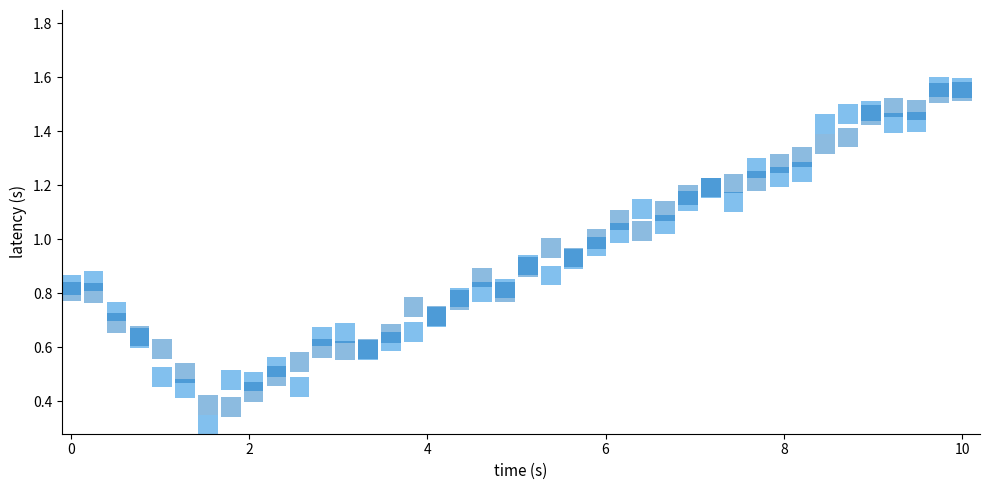

Across all series, what Y value is closest to 0?

0.3